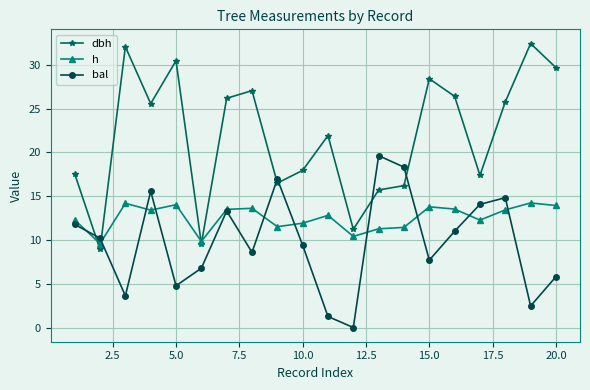

What is the maximum value for h?

14.2